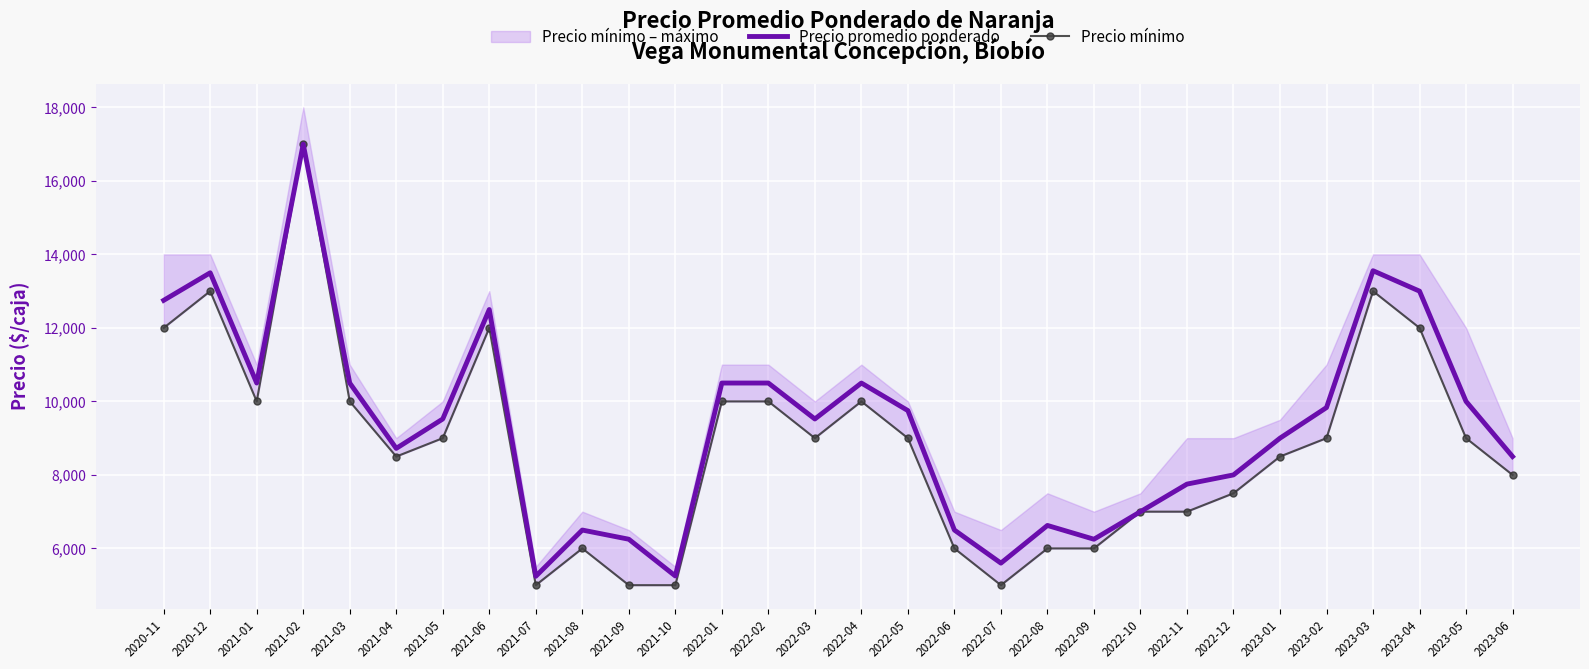

What is the difference between the Precio mínimo values at 2021-02 and 2022-10?

10000